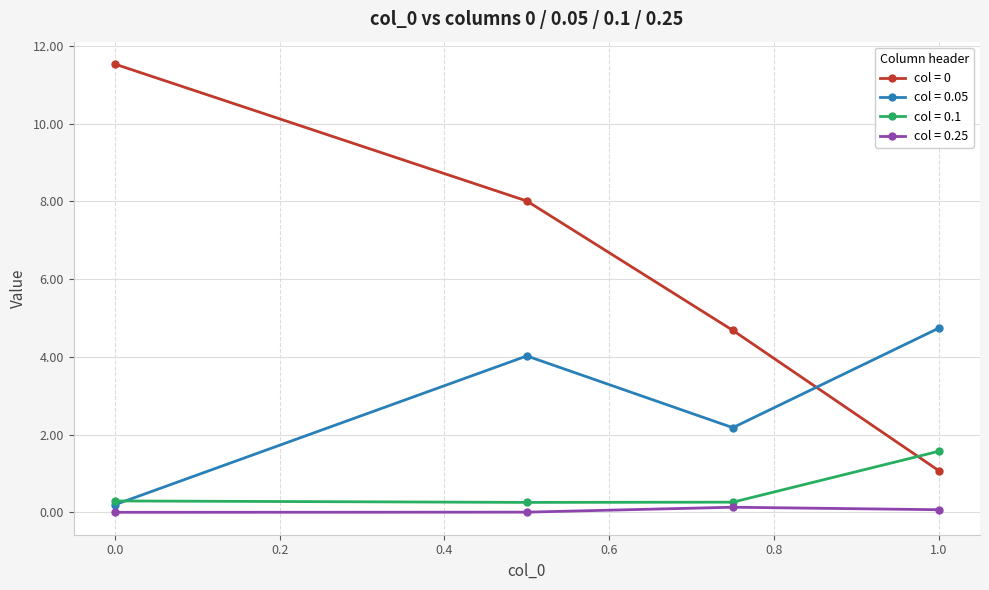

What is the greatest value displayed?

11.5